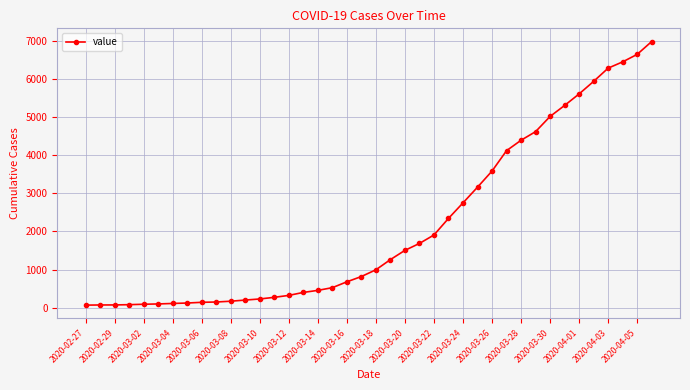

What is the difference between the second highest and minimum values?

6593